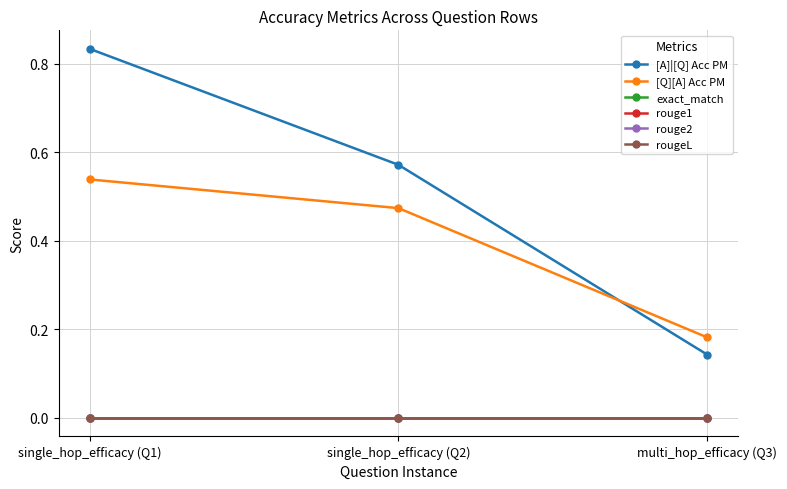

Does the chart have visible grid lines?

Yes